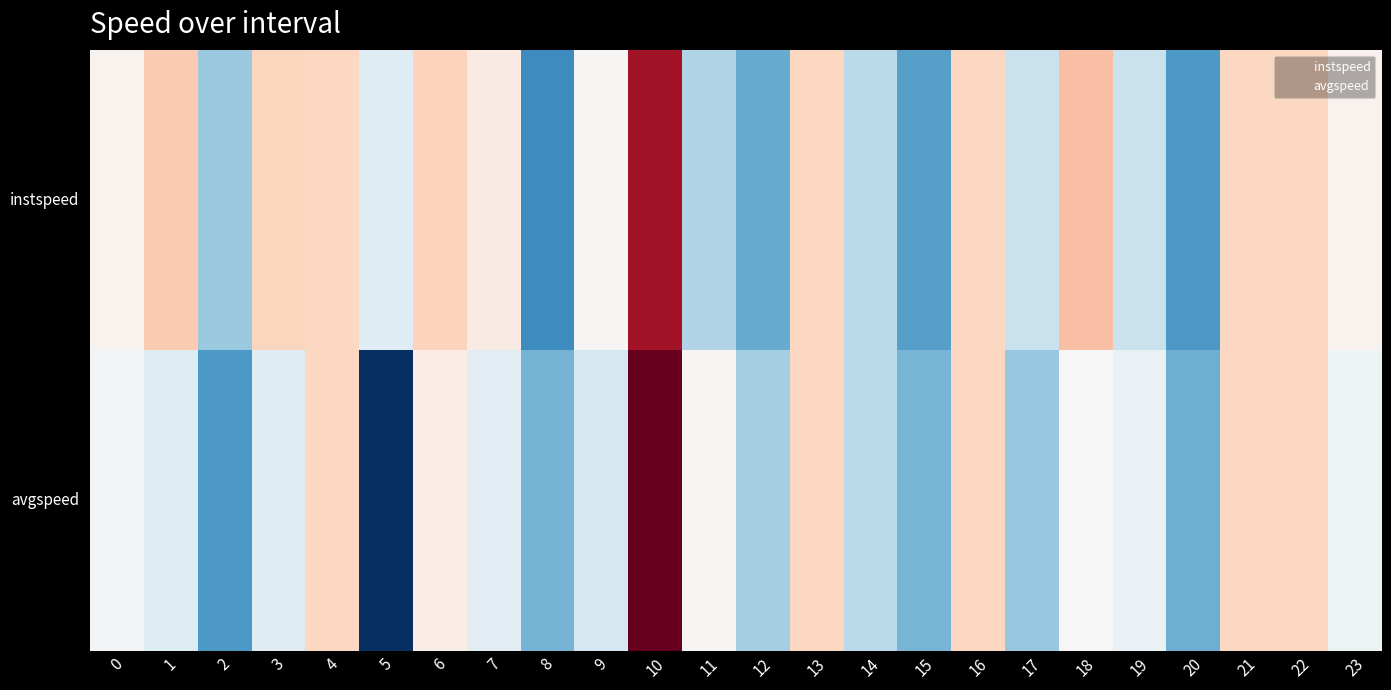

What is the sum of the instspeed values at 17 and 16?

26.1